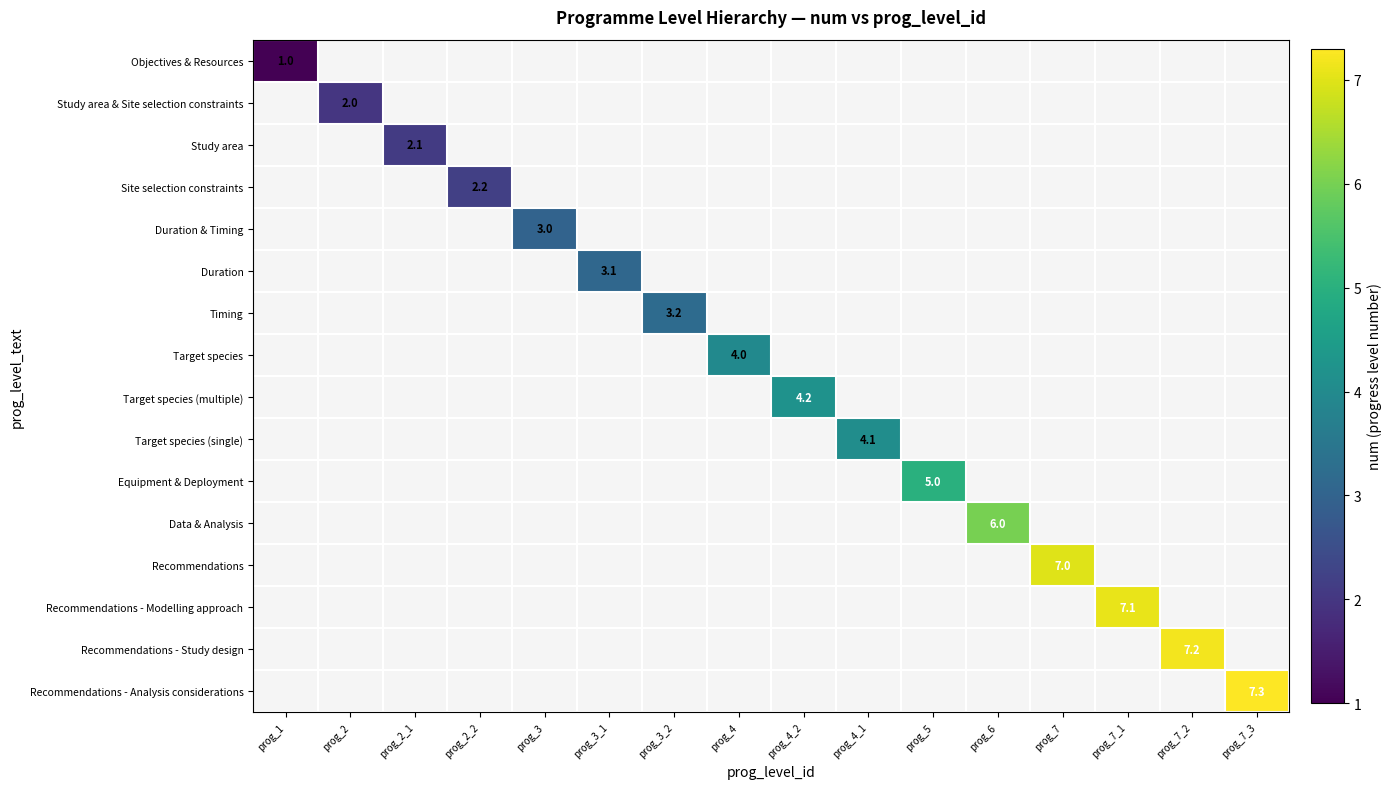

True or false: Equipment & Deployment has a value of 5.0 at prog_5.

True